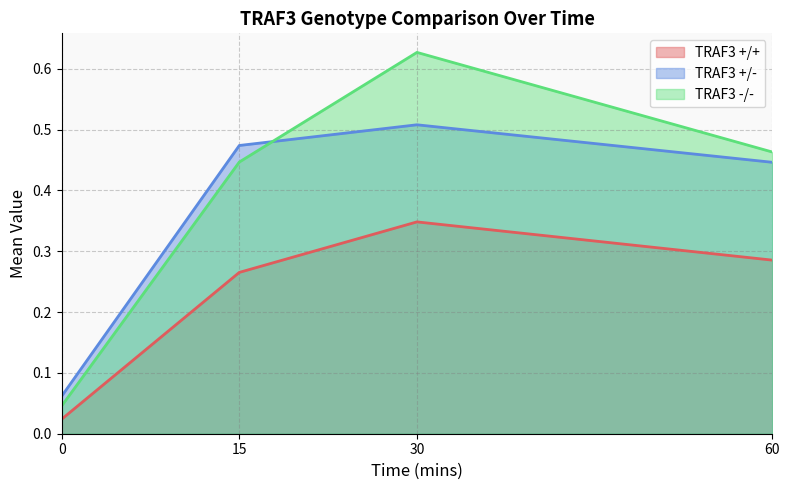

At which label does TRAF3 +/+ reach its peak?

30